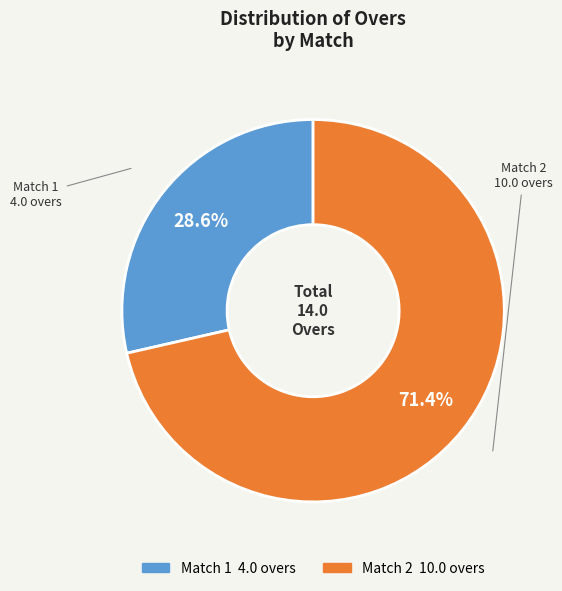

How many slices are in this pie chart?

2